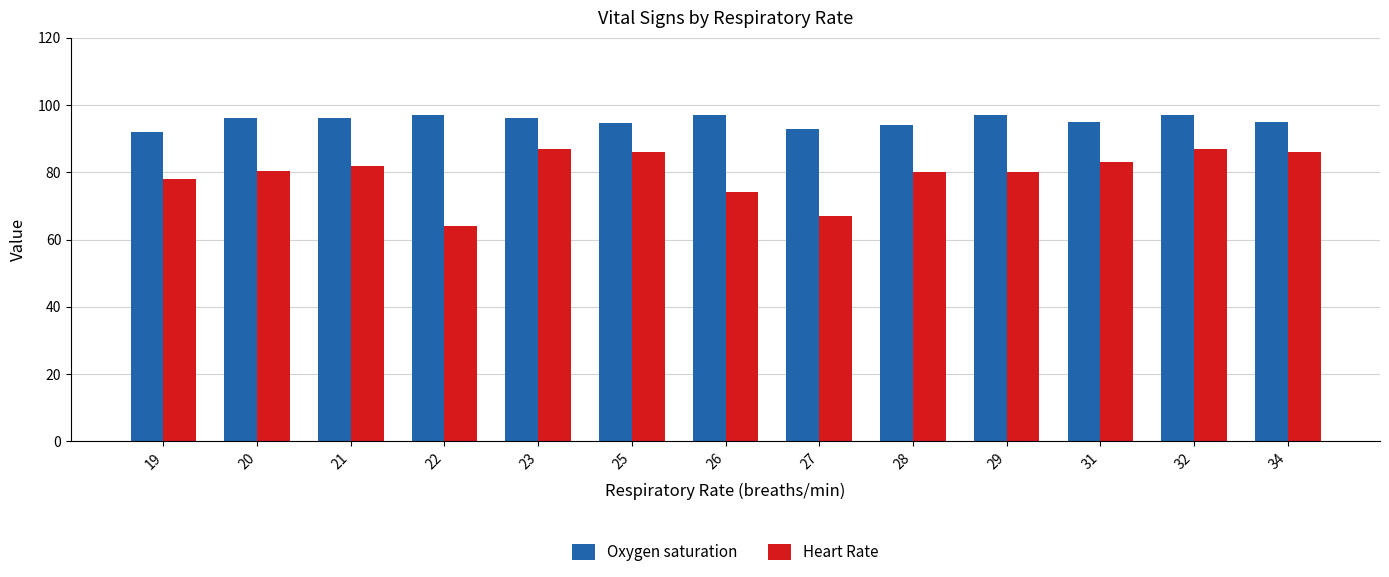

What is the sum of the Oxygen saturation values at 20 and 25?

190.9